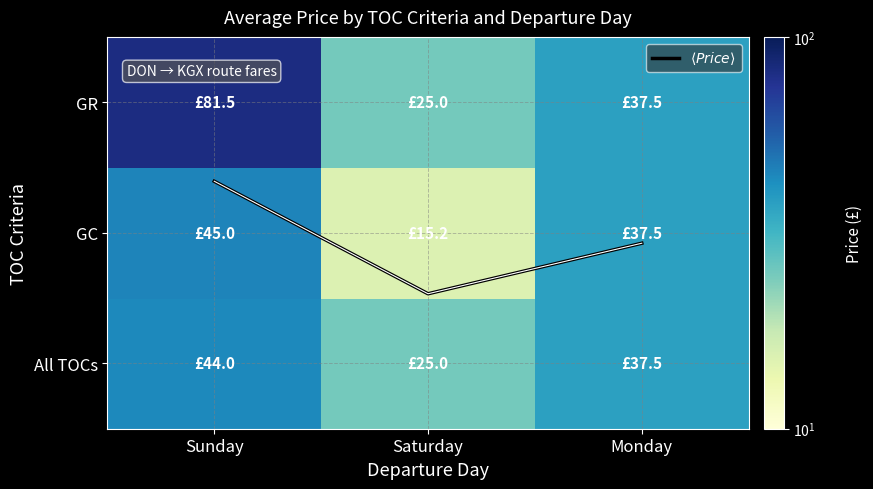

How many categories are shown in the chart?

3